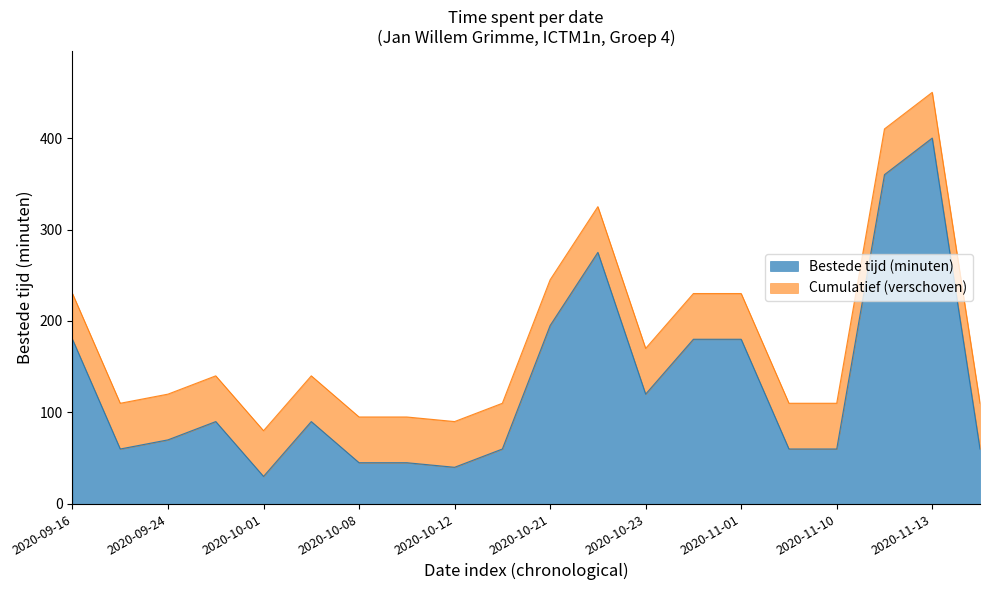

Does the chart have visible grid lines?

No